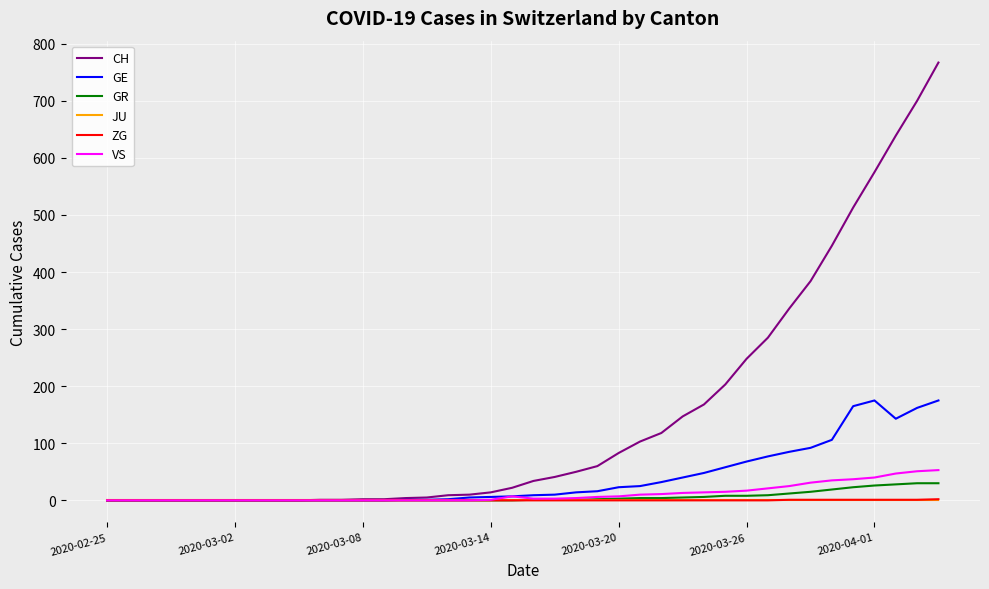

What is the maximum value shown in the chart?

767